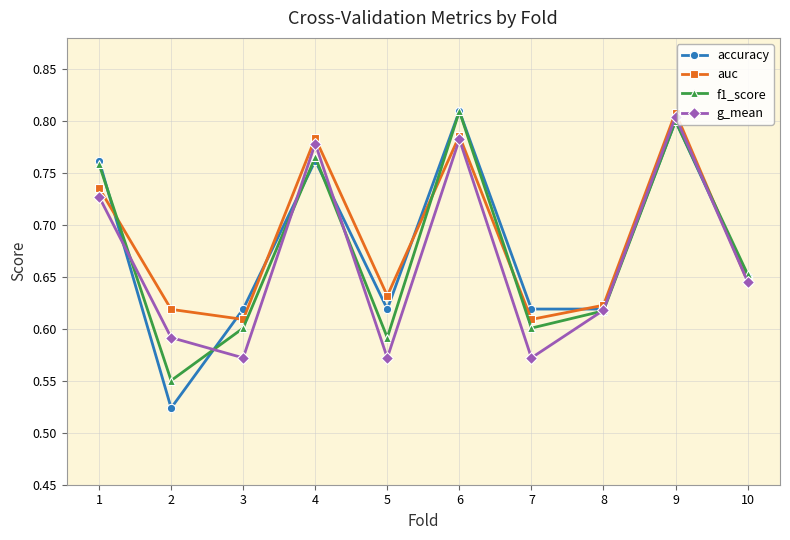

Which category has the highest value in the g_mean series?

9